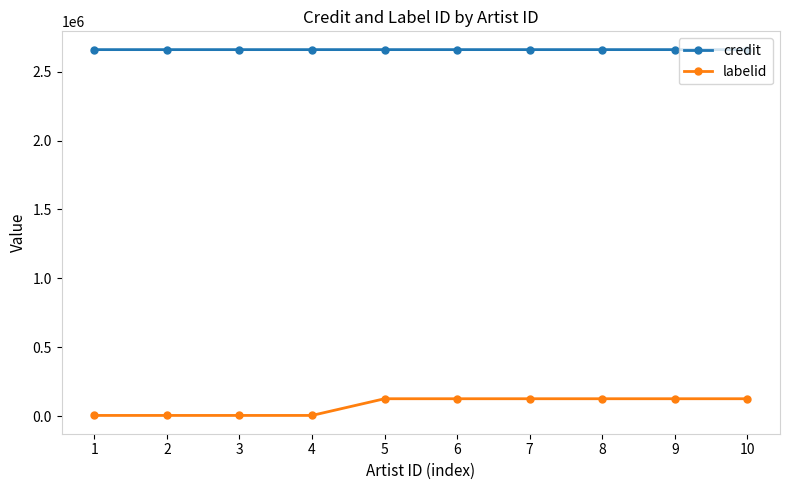

What is the sum of the labelid values at 8 and 6?

253310